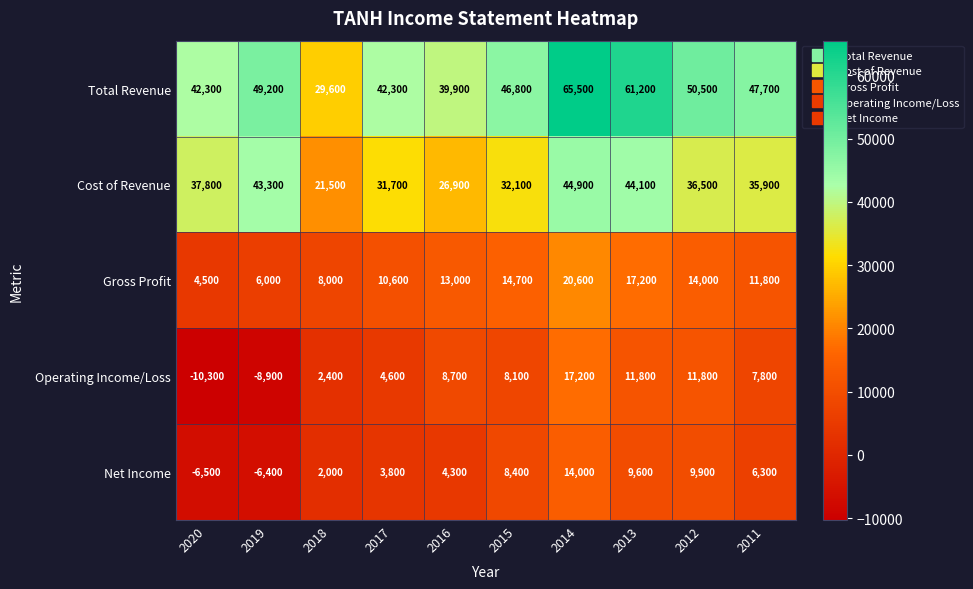

Rank the series by their maximum value, from highest to lowest.

Total Revenue, Cost of Revenue, Gross Profit, Operating Income/Loss, Net Income